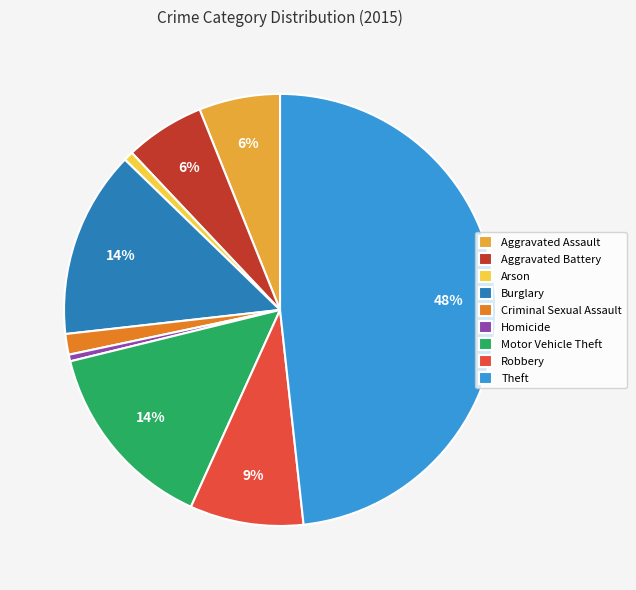

Does Homicide account for over 50% of the chart?

No